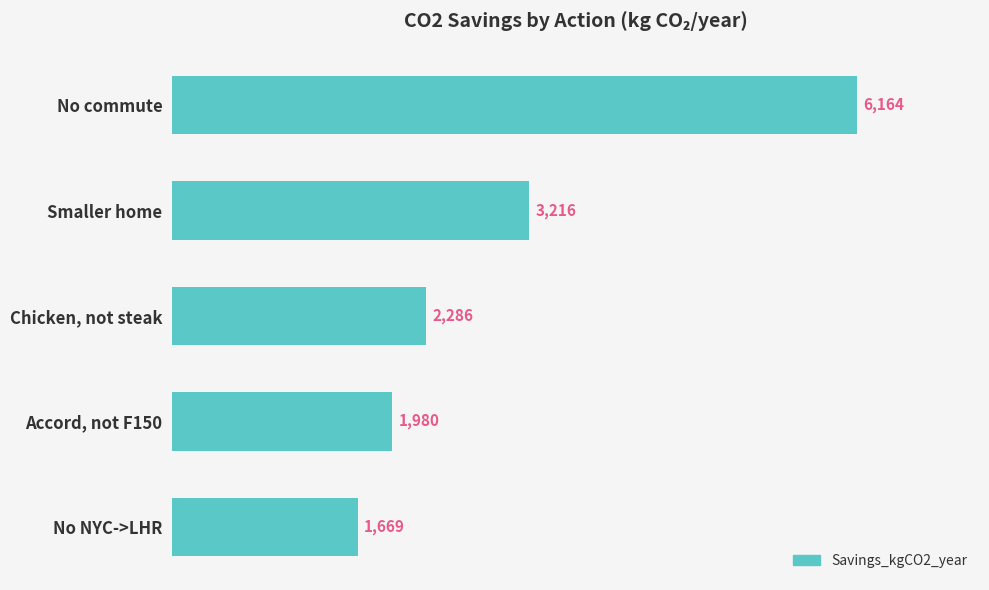

How many bars are there in total?

5